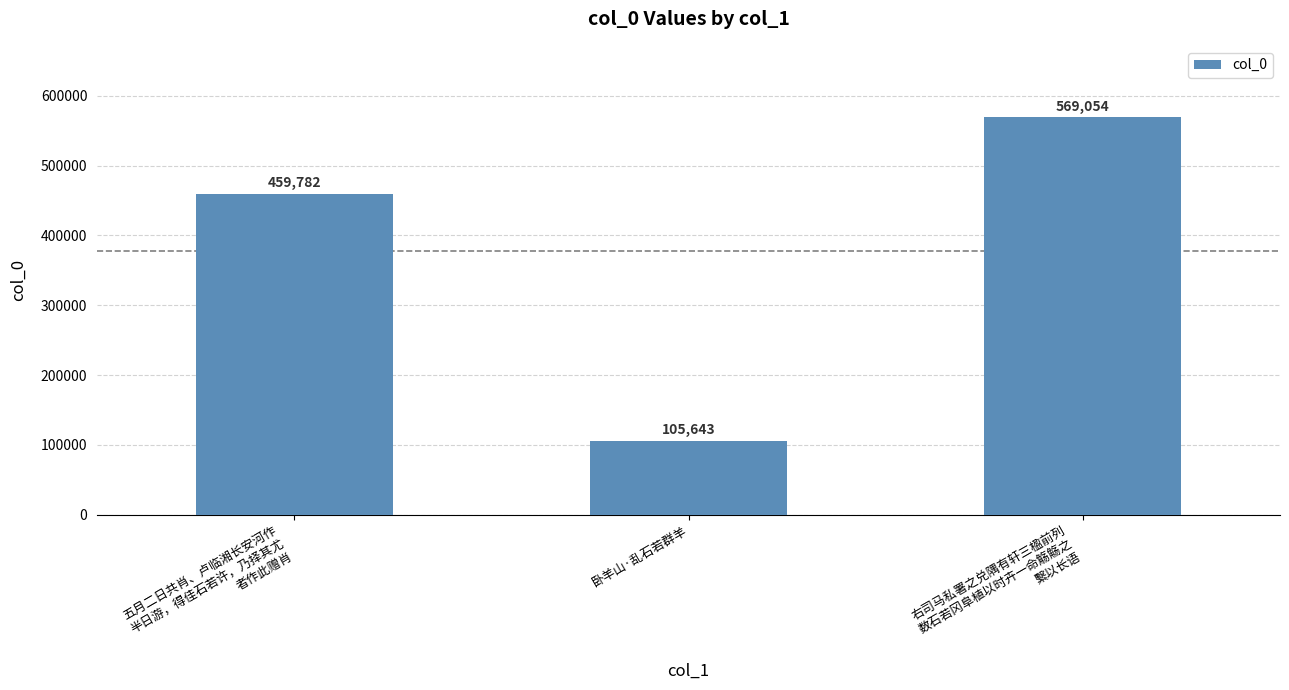

What is the value of the 1st bar from the left?

459782